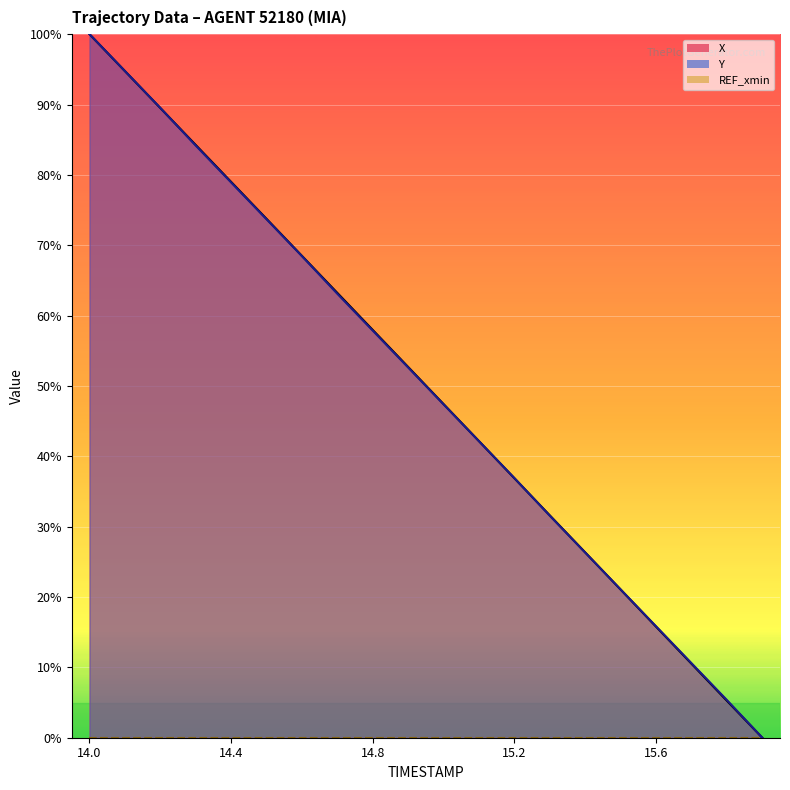

What is the difference between the maximum and minimum values in the X series?

100.0